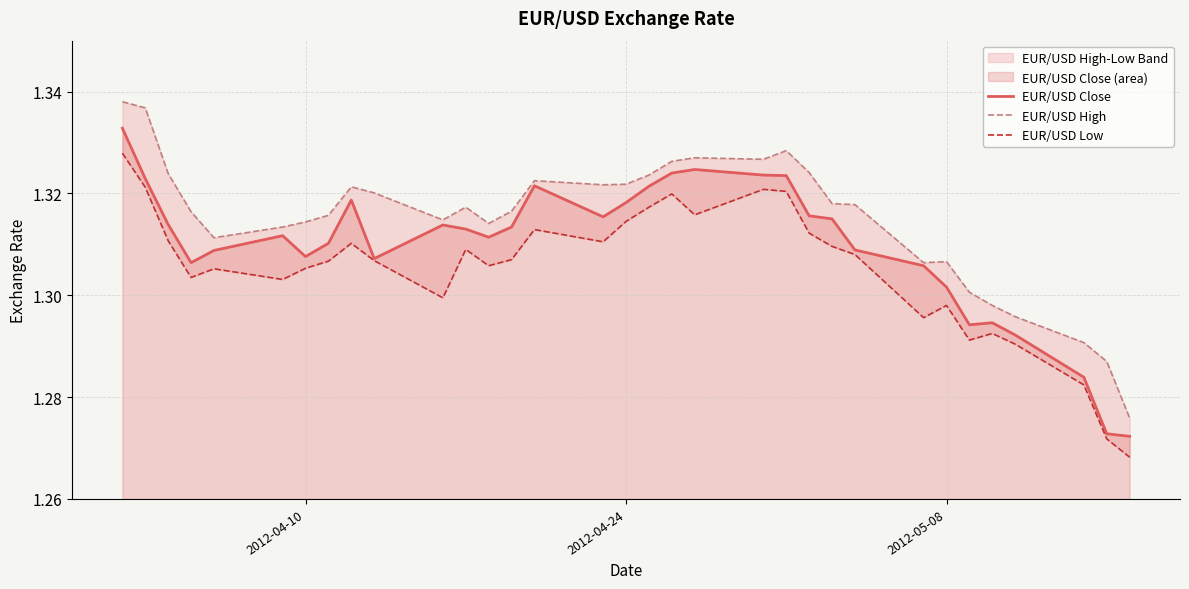

Is it true that EUR/USD Close equals 0.8 at 2012-04-10?

False